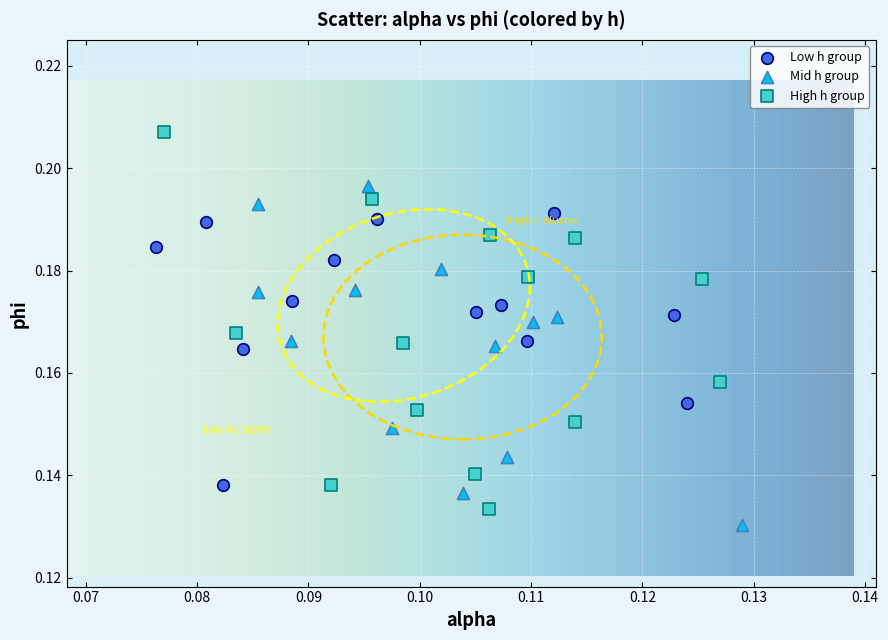

Which series reaches the maximum Y coordinate?

High h group